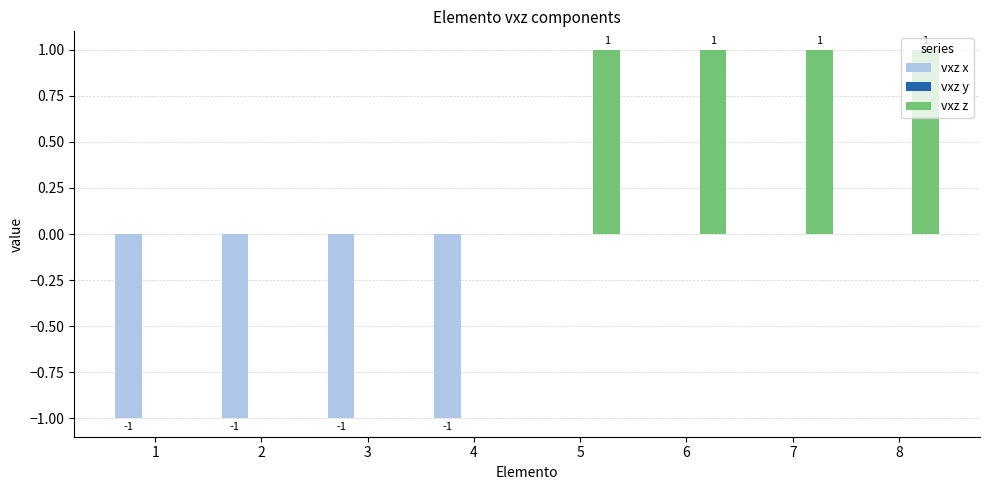

What is the sum of all vxz x values?

-4